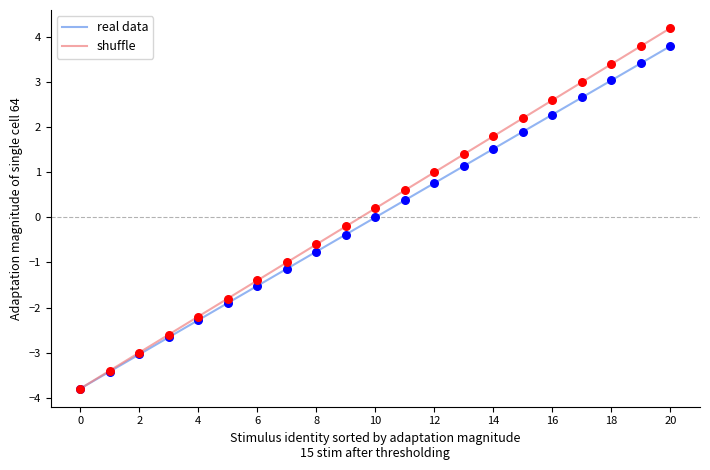

Which series has the largest range (max minus min)?

shuffle